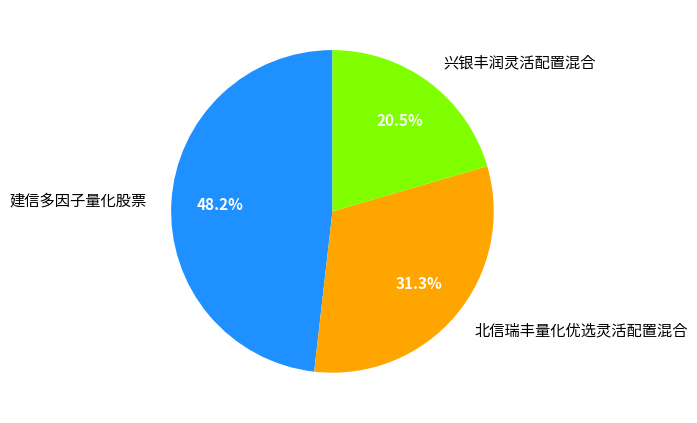

Does 兴银丰润灵活配置混合 account for over 50% of the chart?

No